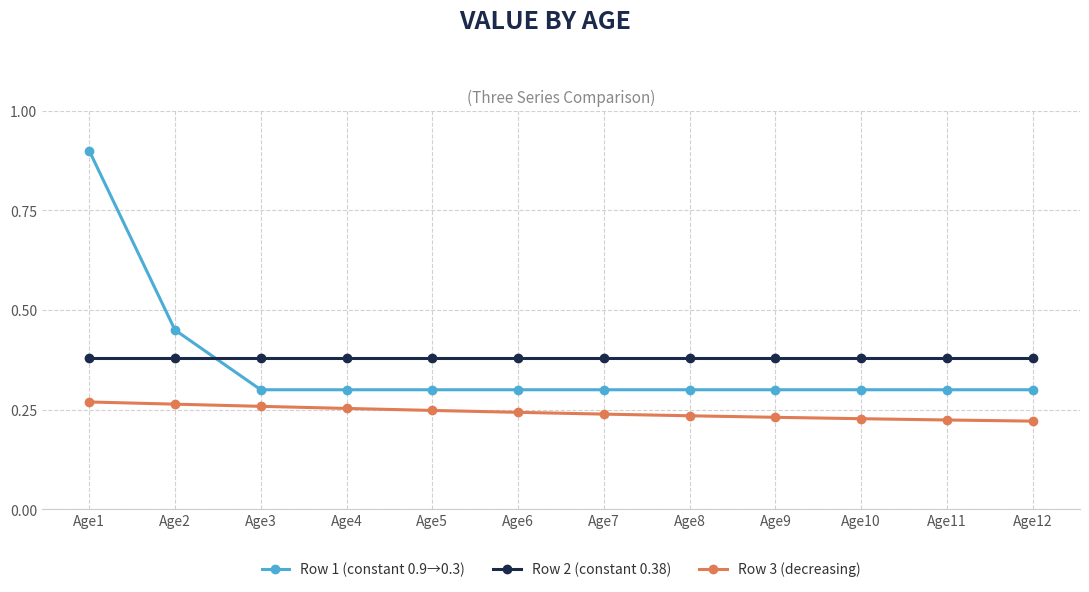

What is the difference between the maximum and second lowest values in the Row 1 (constant 0.9→0.3) series?

0.6